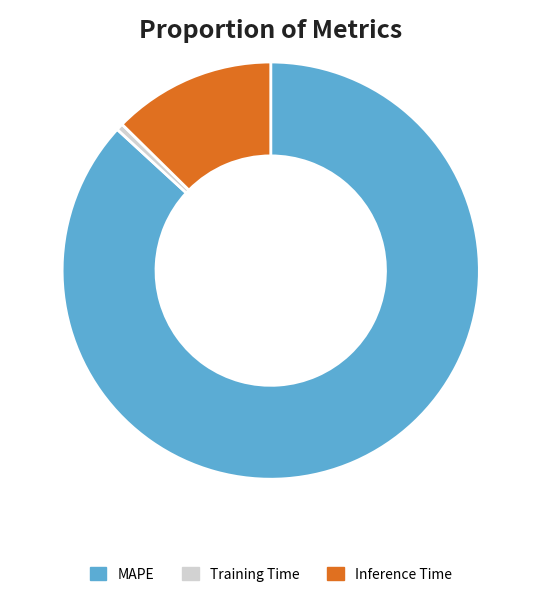

What is the largest slice in the pie chart?

MAPE